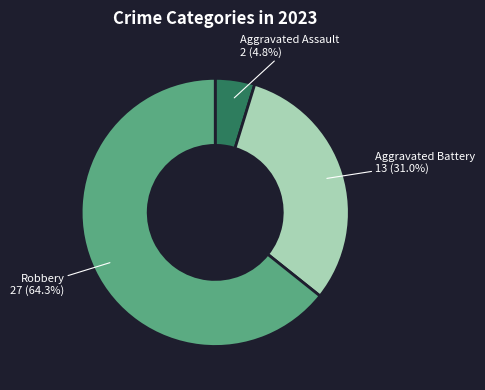

What percentage is the Robbery slice, to the nearest percent?

64%